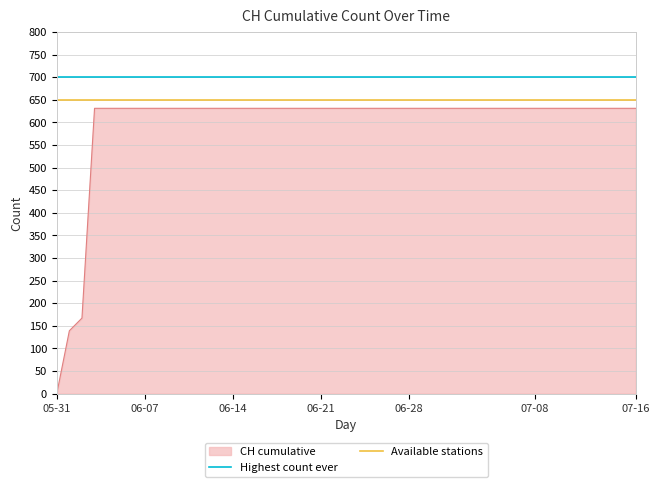

Where is Highest count ever nearest to the value 700?

05-31